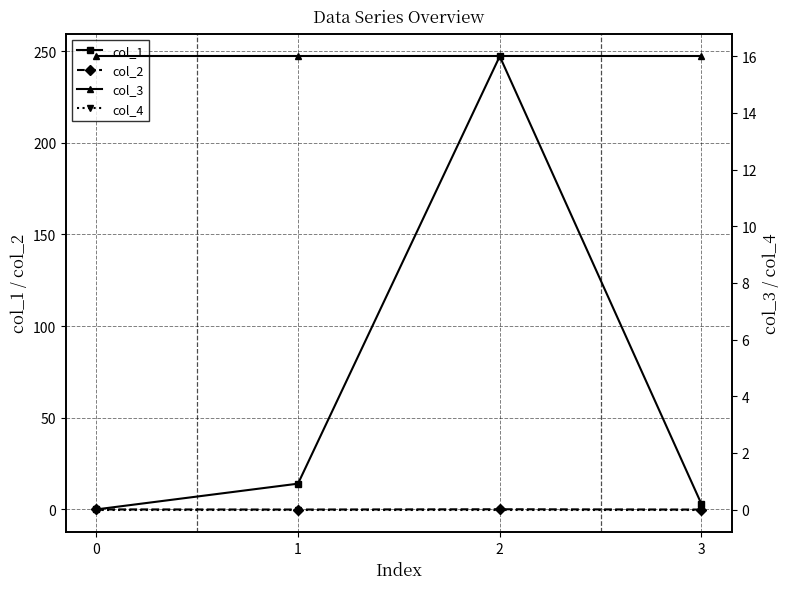

Reading left to right, what are all the values shown in this chart?

col_1: 0.0	14.0	247.2	2.9
col_2: 0.0	-0.1	0.1	-0.1
col_3: 16.0	16.0	16.0	16.0
col_4: 0.0	0.0	0.0	0.0